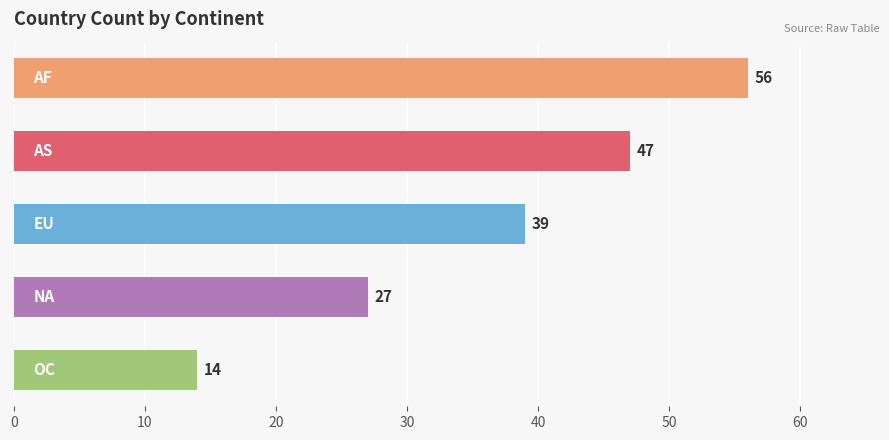

How many values are between 27 and 47?

3